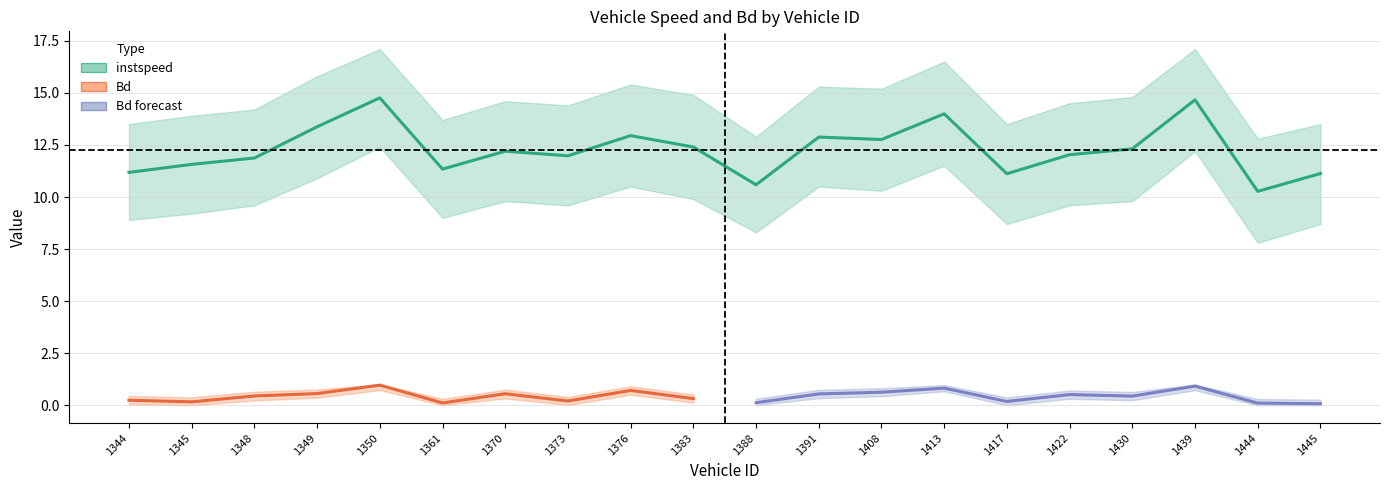

Which category has the highest value across all series?

1350